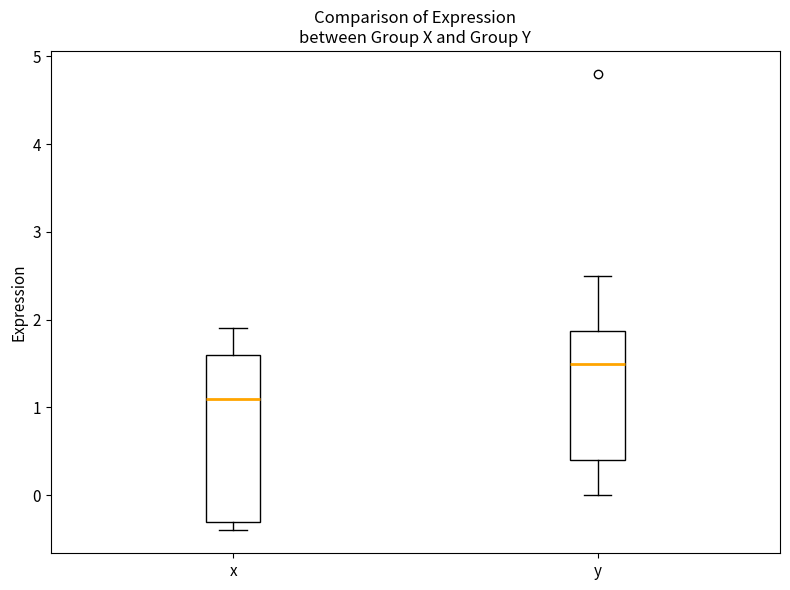

Which box has the highest median line?

y